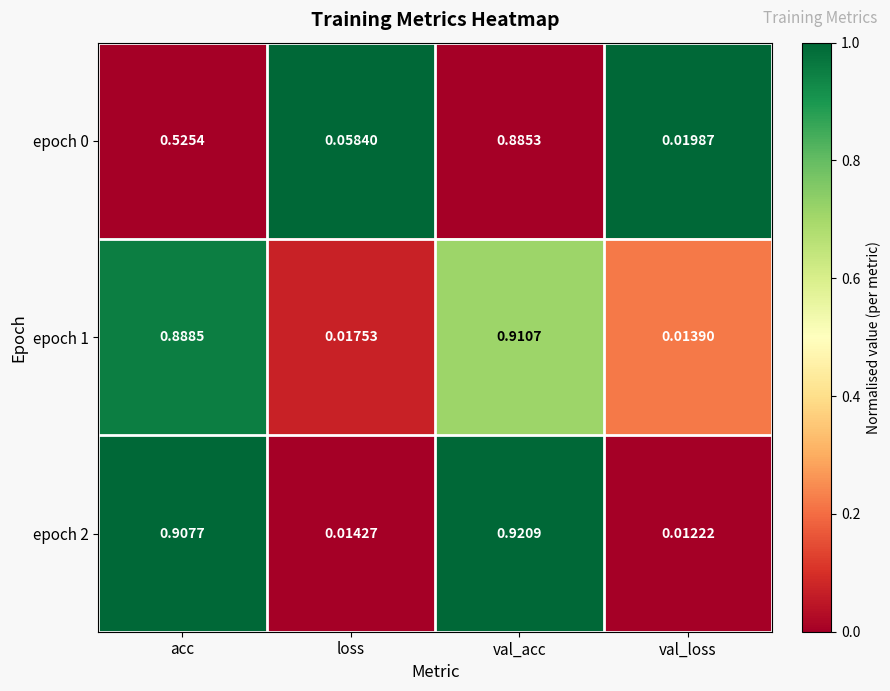

At which label does epoch 1 reach its peak?

val_acc